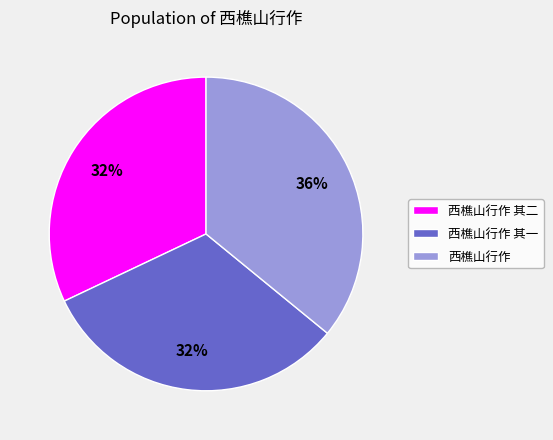

Count the number of slices in the pie.

3